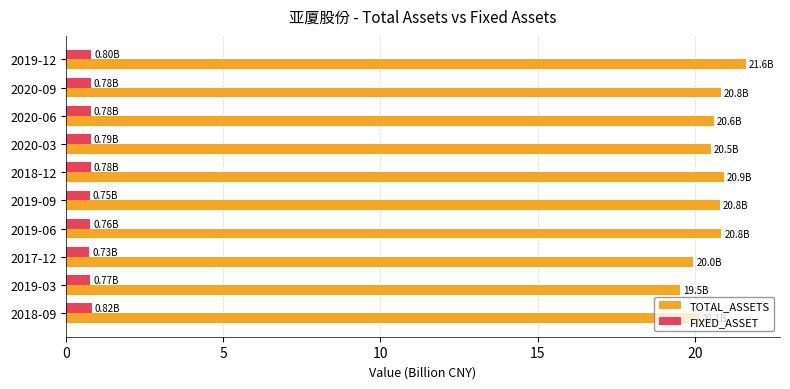

Rank the series by their maximum value, from highest to lowest.

TOTAL_ASSETS, FIXED_ASSET